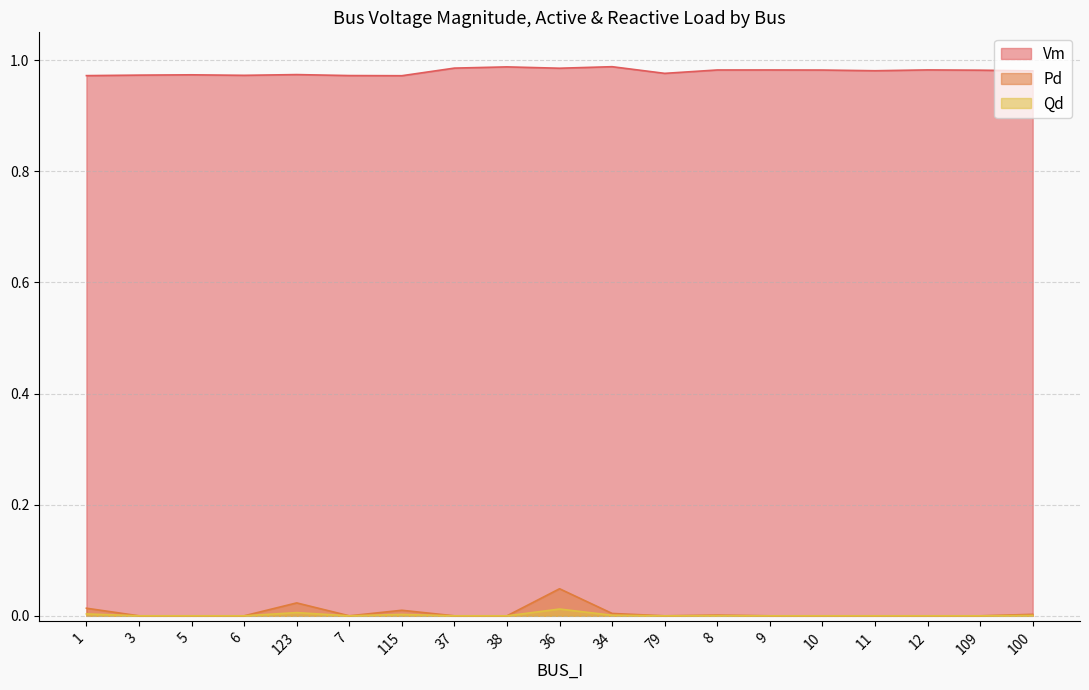

What is the label of the 13th point from the left?

8